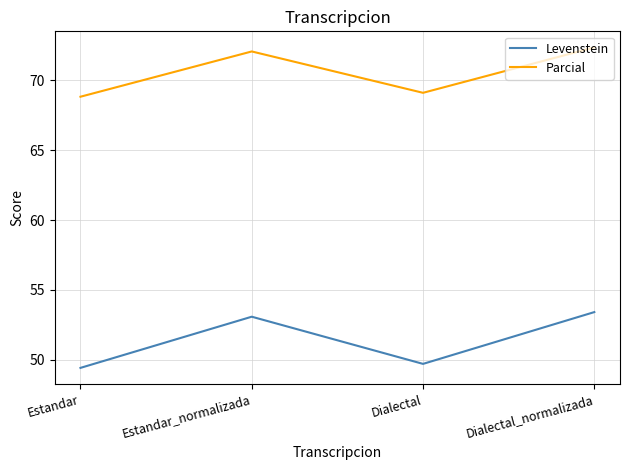

List the series in order of their overall mean, highest first.

Parcial, Levenstein